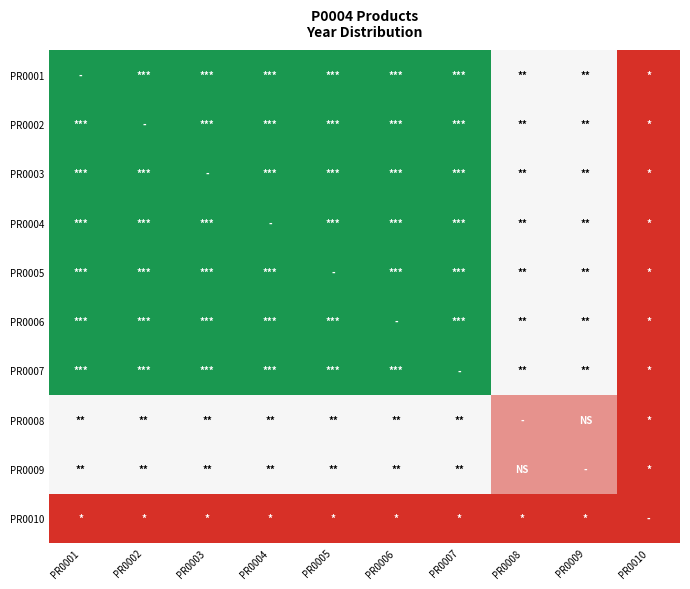

How many series are shown in this chart?

10